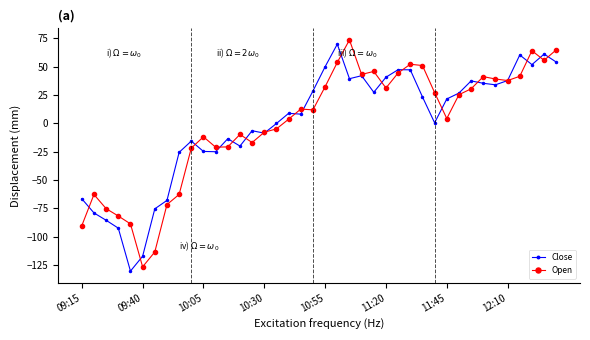

True or false: Close and Open intersect in this chart.

True